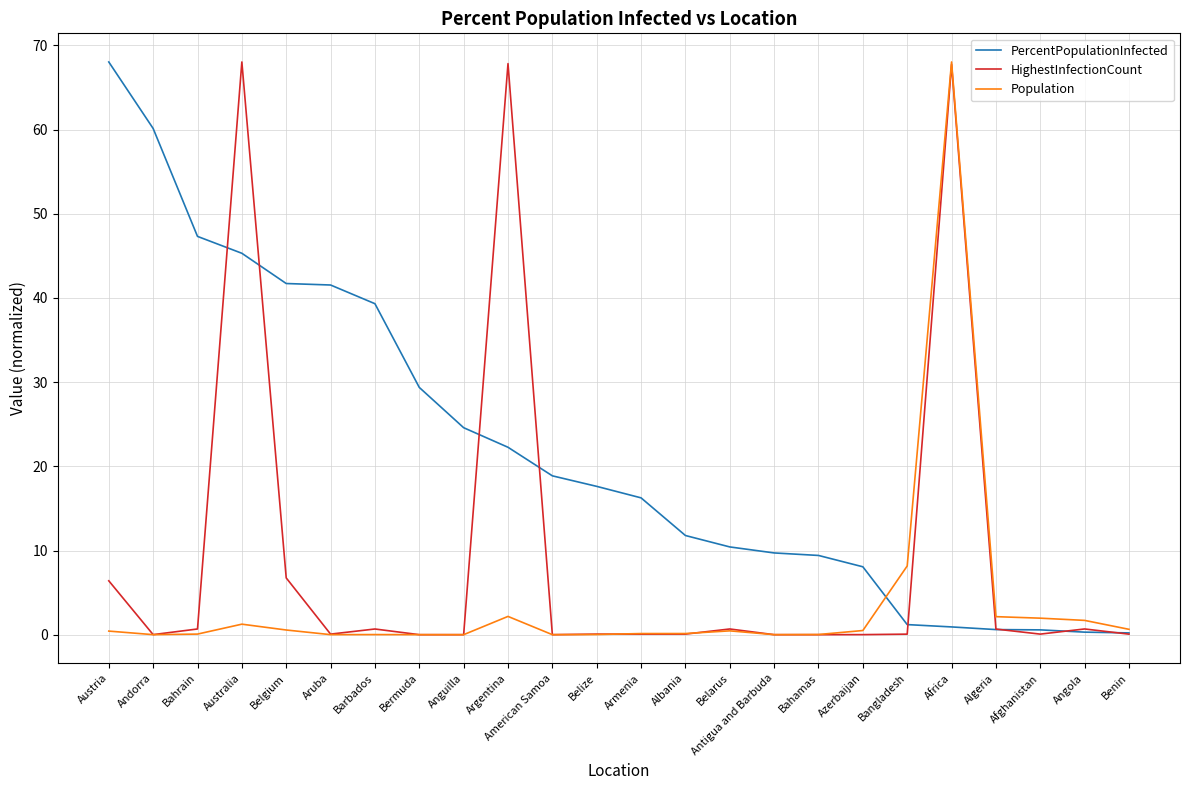

At which label does Population reach its peak?

Africa